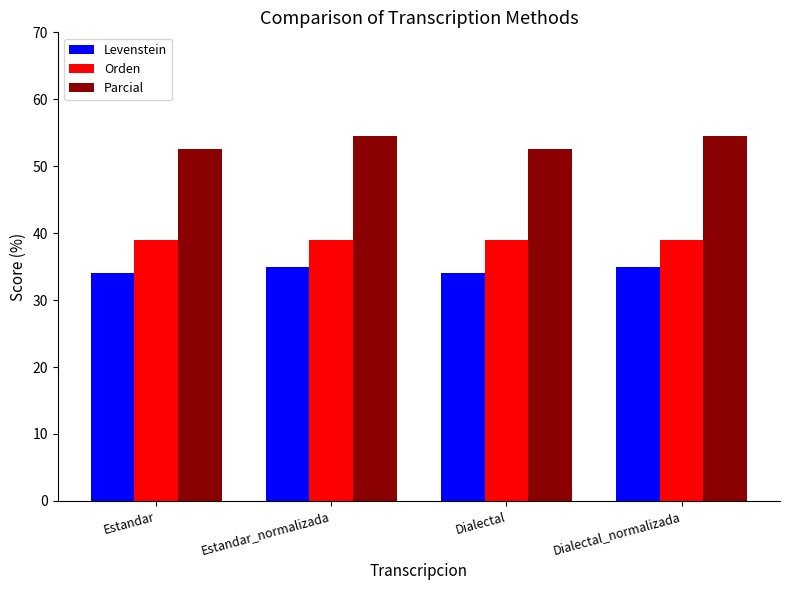

What is the total value across all series at Estandar_normalizada?

128.5